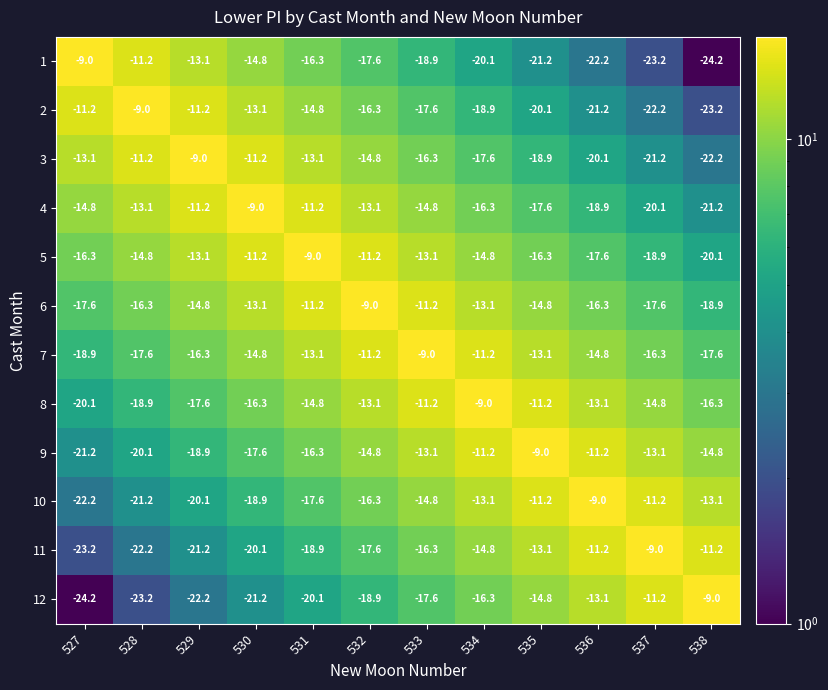

Is the value of 1 at 531 greater than the value of 8 at 531?

No